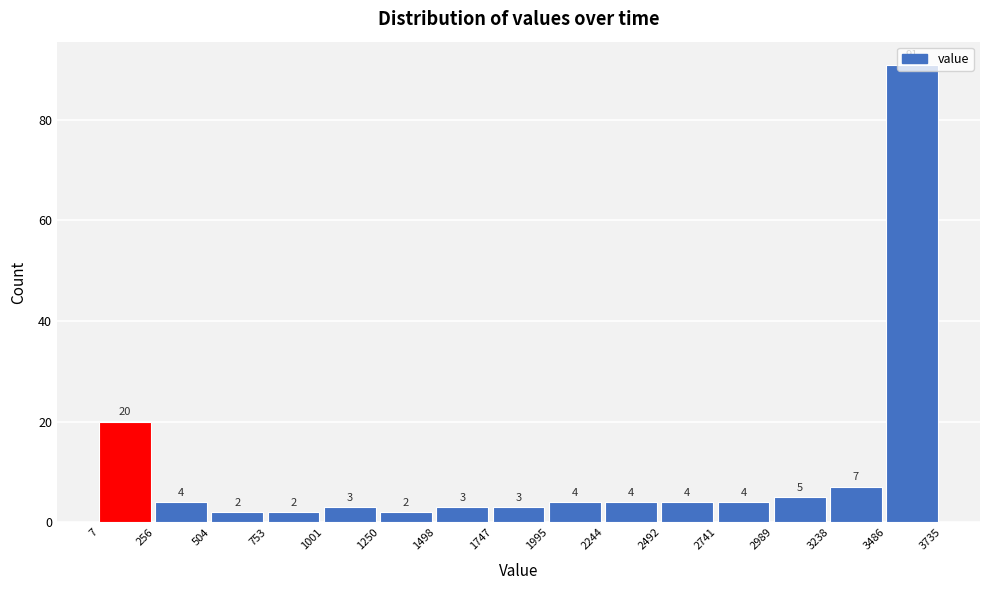

How tall is the bar that spans 2244 to 2492 on the x-axis?

4